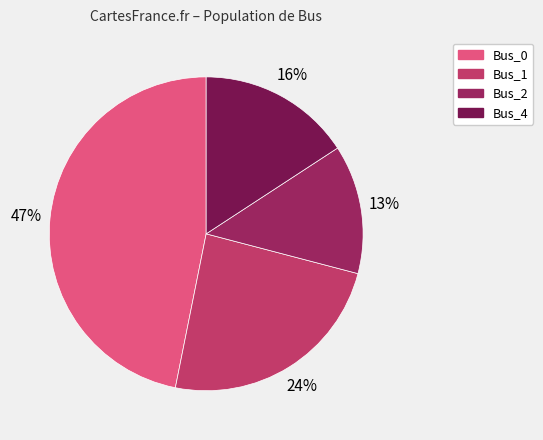

Combined, do Bus_2 and Bus_1 account for over 50%?

No